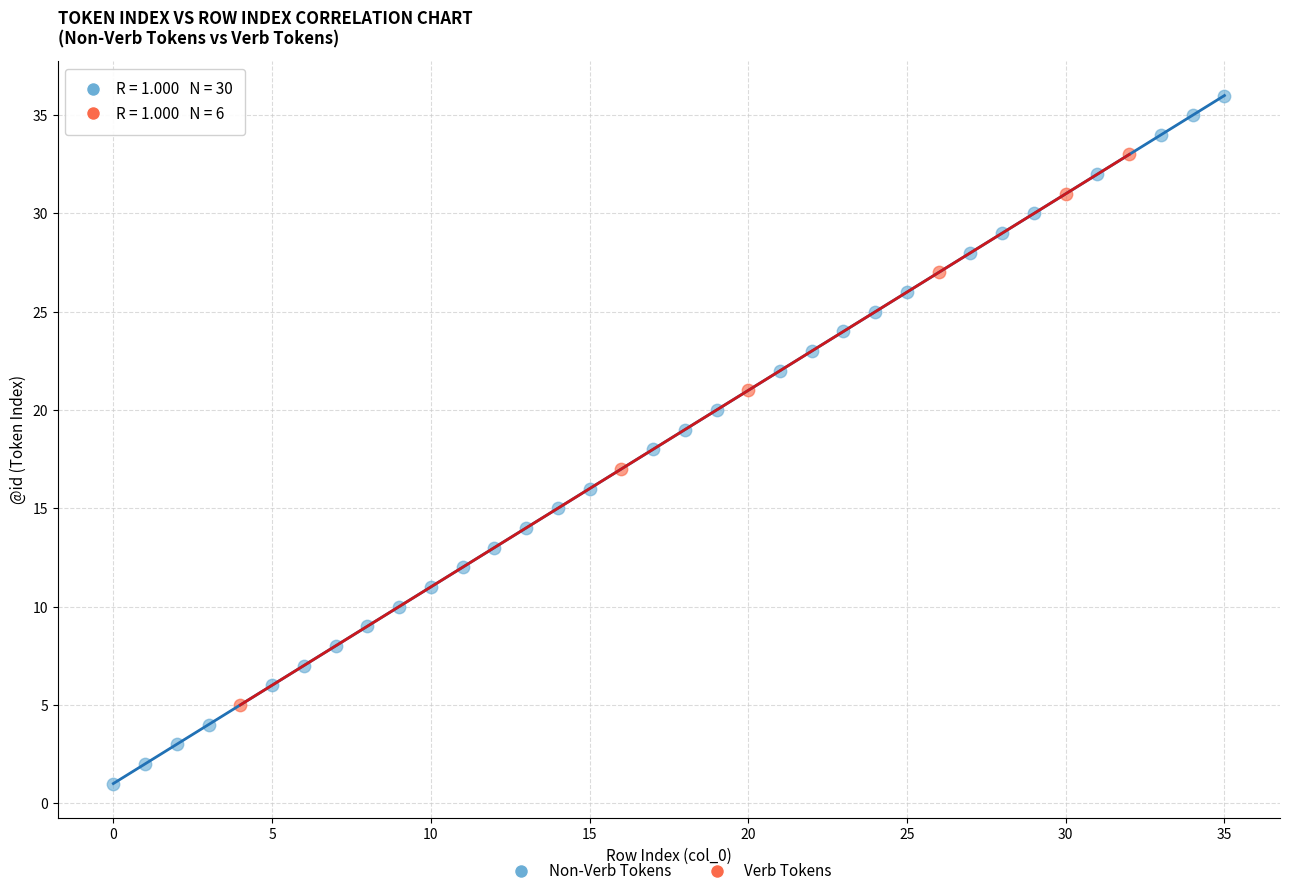

Which series reaches the maximum Y coordinate?

Non-Verb Tokens